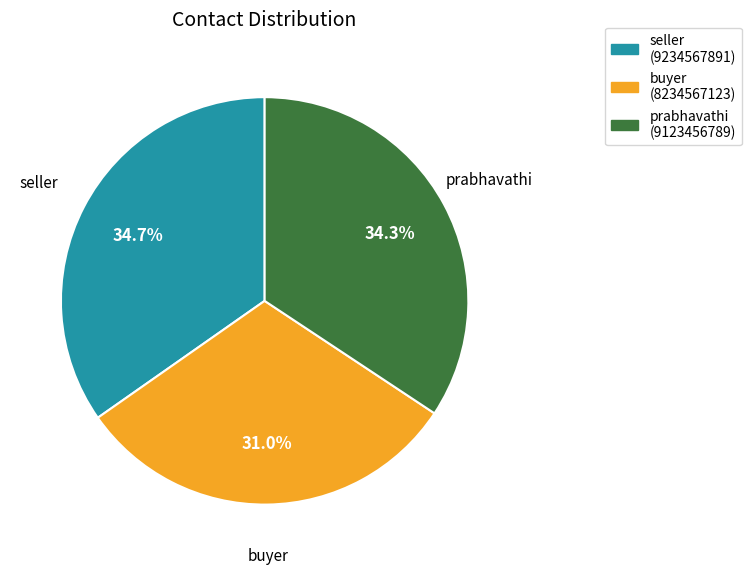

Which slice is the smallest?

buyer